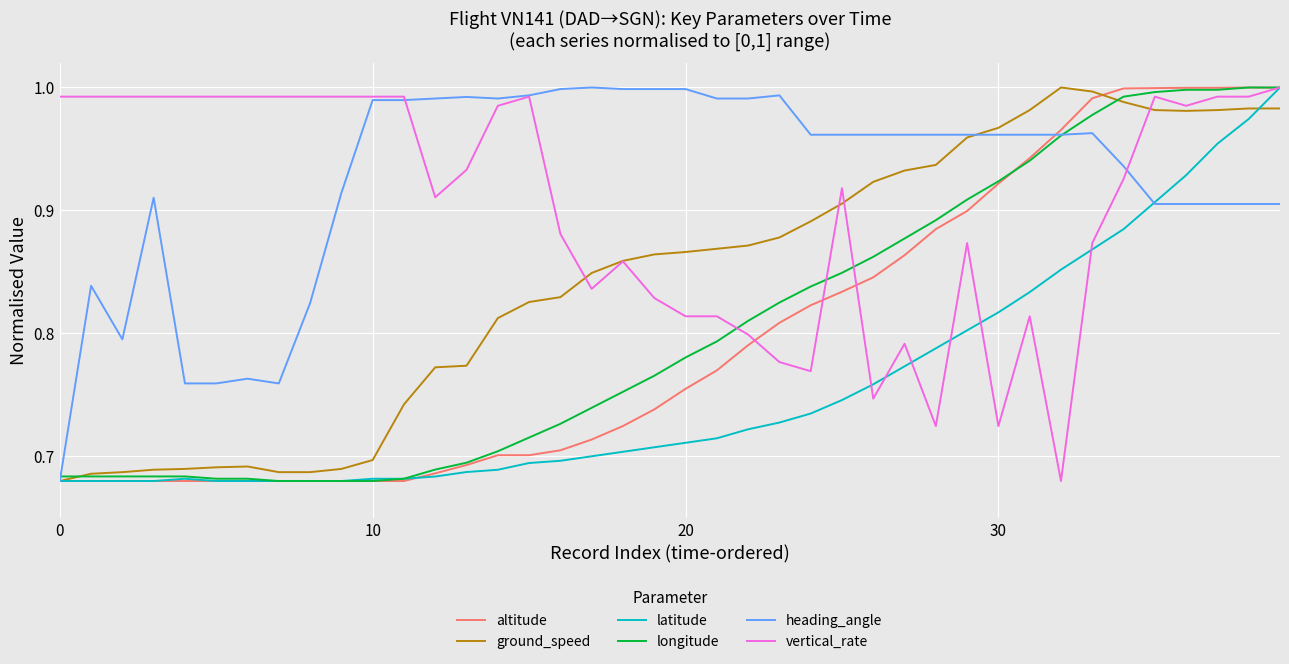

Which series has the largest total across all categories?

heading_angle